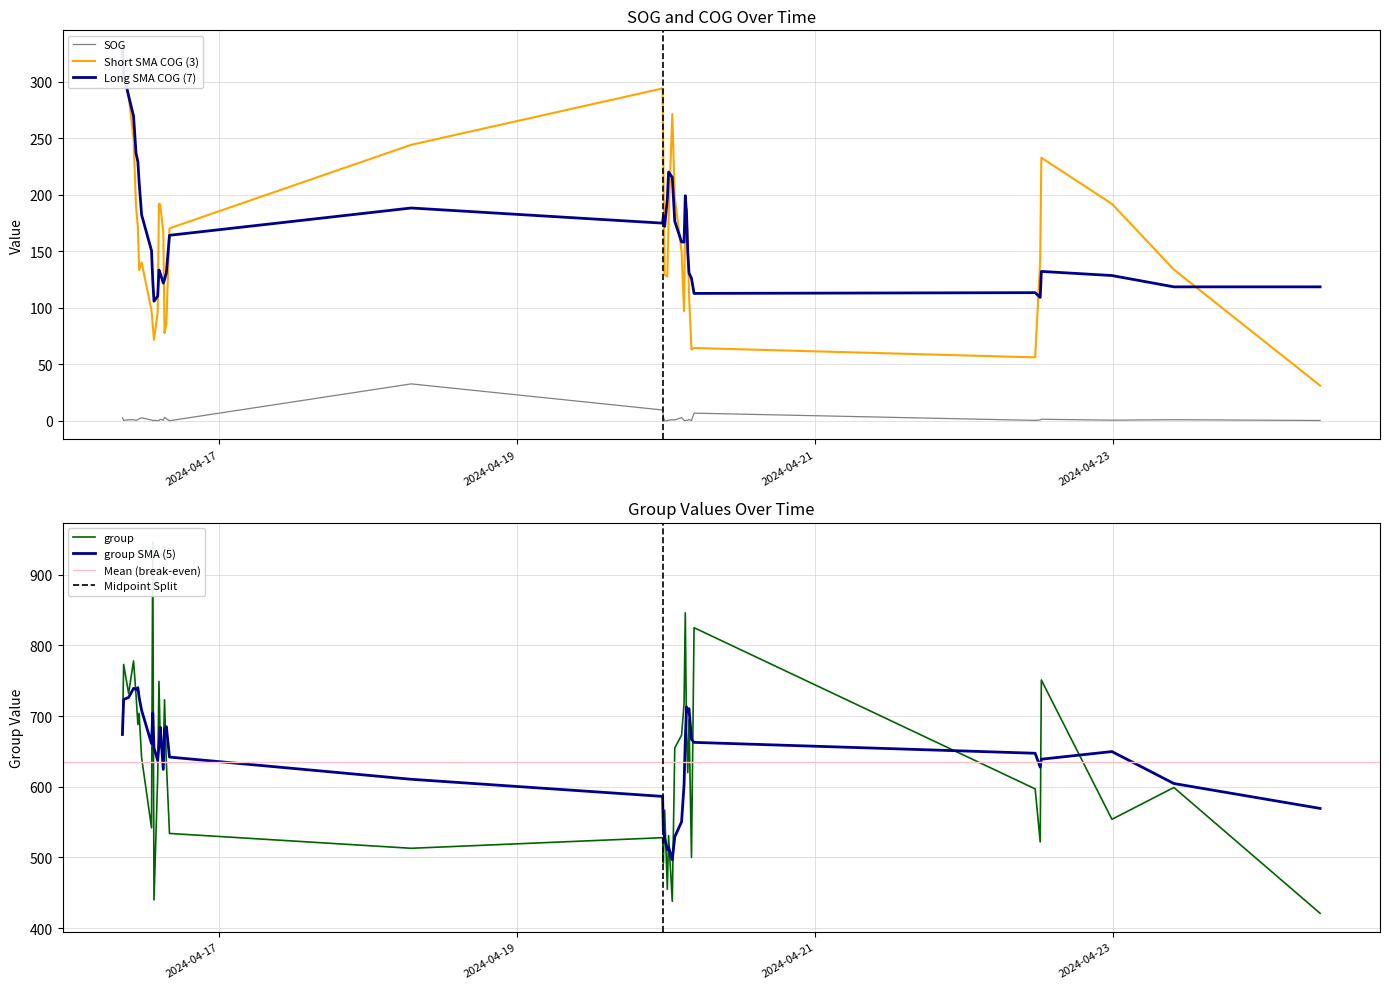

What is the spread (max minus min) of values at 2024-04-20 04:32:36?

818.2